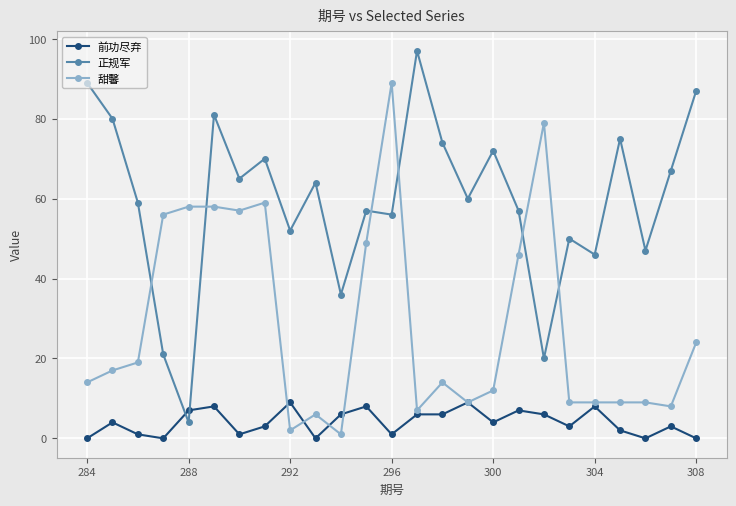

Count the number of data series in this chart.

3